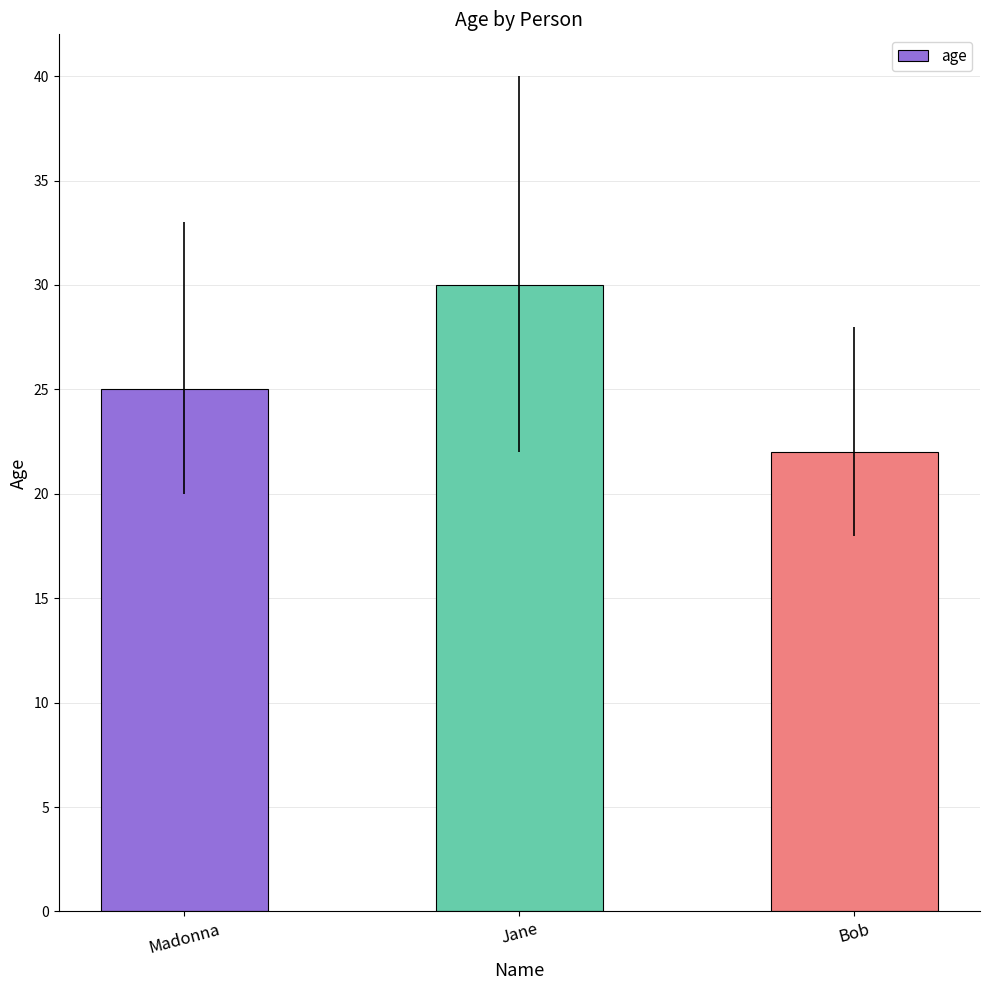

Which label corresponds to the smallest value in the chart?

Bob